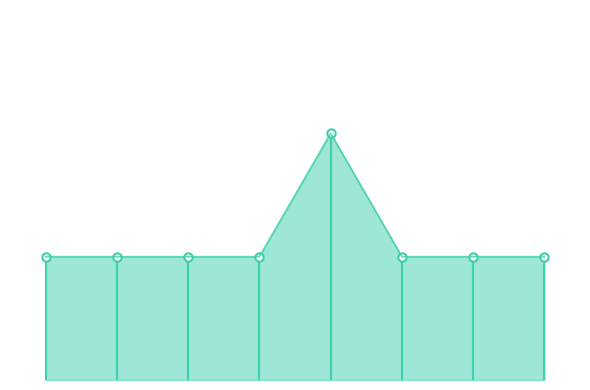

How many lines are shown in the chart?

1